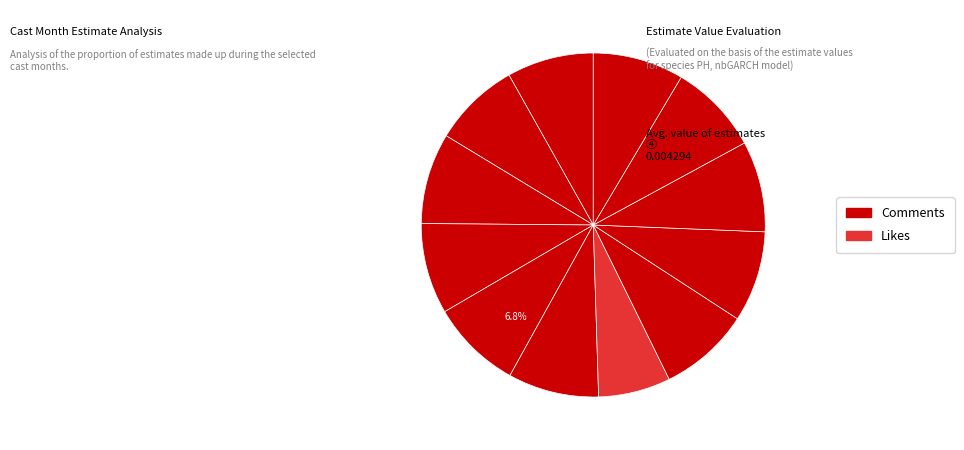

Count the number of slices in the pie.

12